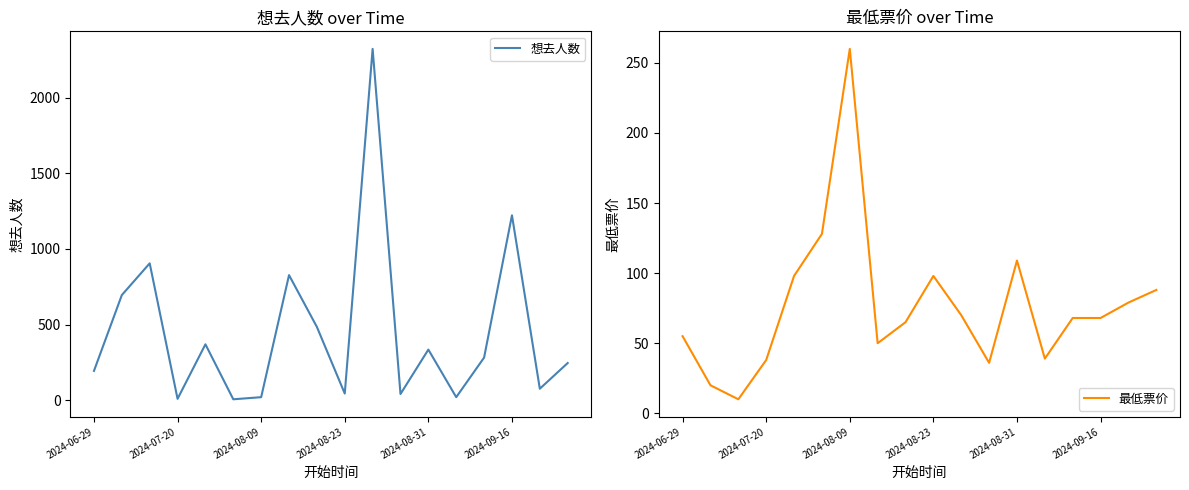

What is the average value of the 最低票价 series?

77